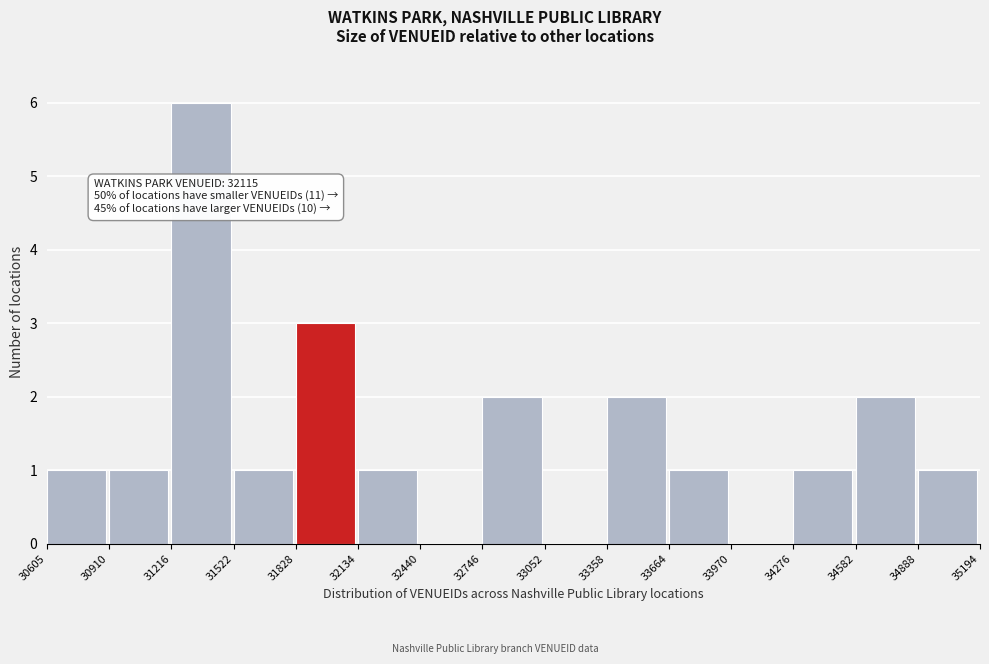

Over which range of the x-axis is the bar tallest?

31216 to 31522